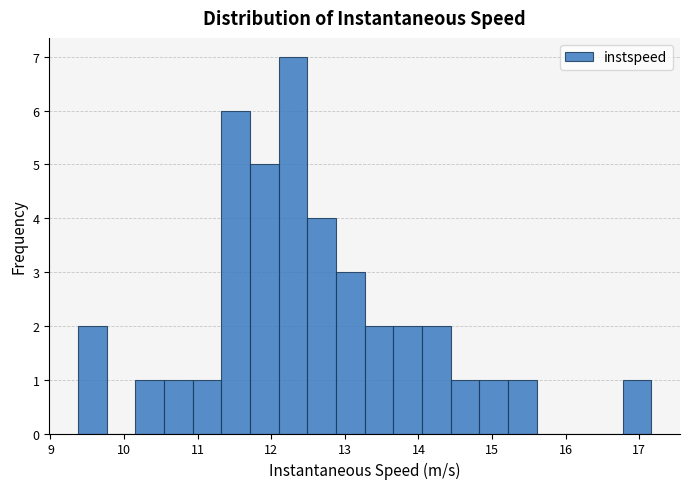

Read against the x-axis, roughly where is the centre of the tallest bar?

12.3